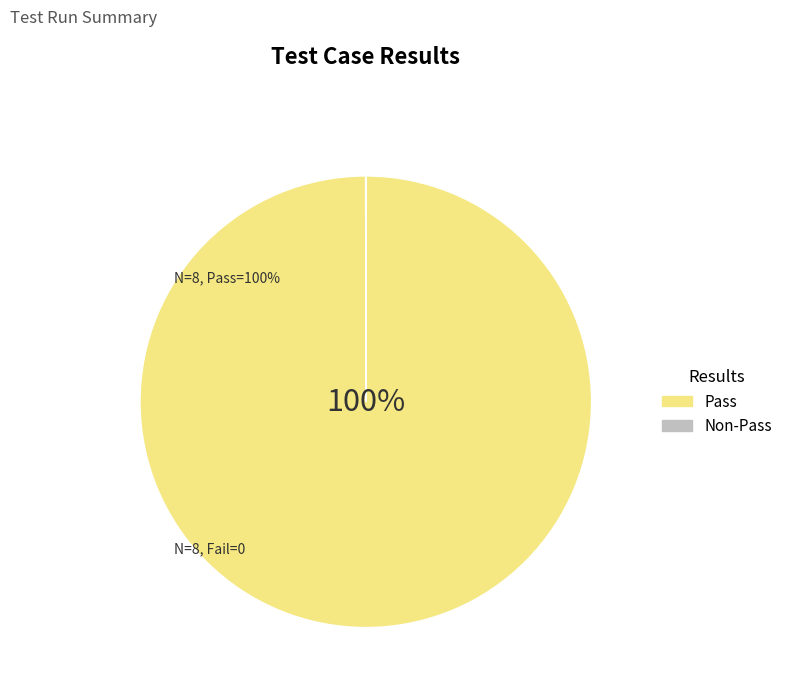

Which category has the biggest portion of the pie?

Pass